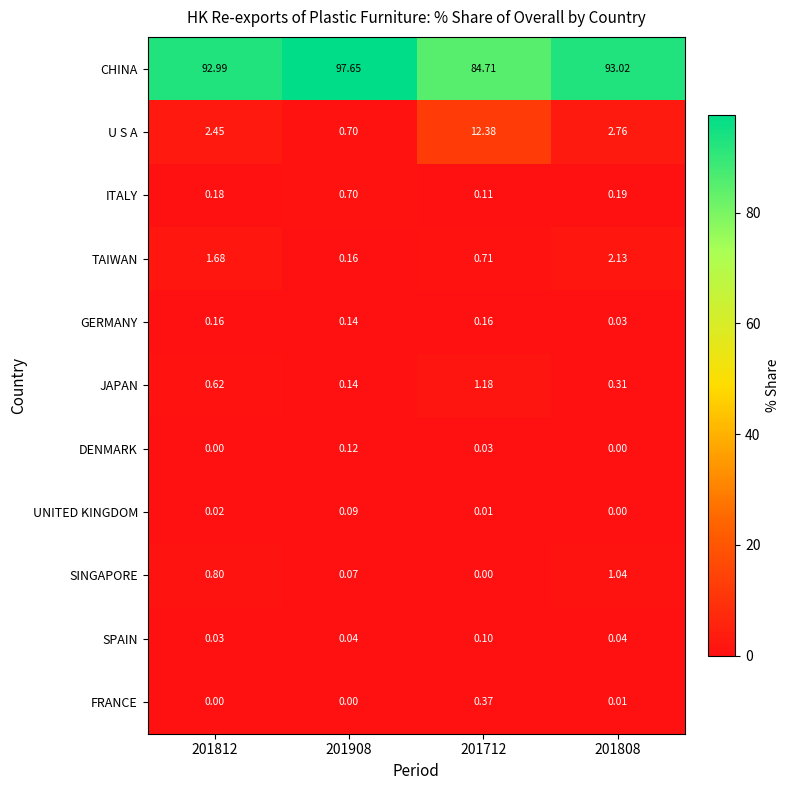

At how many categories does at least one series exceed 4?

4